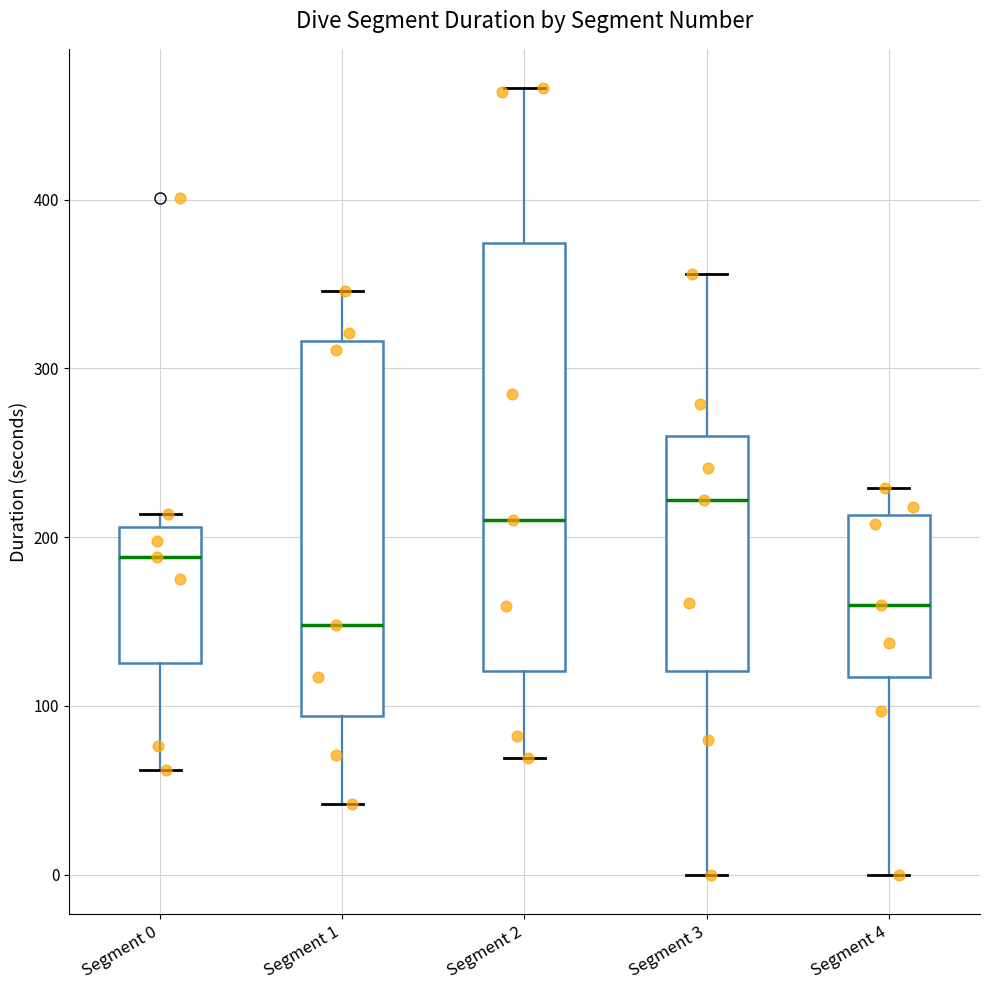

Reading left to right, transcribe this box plot: for each box, give where its median line is, the range the box spans, and where its two whiskers end, as read against the y-axis. The values are not printed on the chart, so give them approximately, as read against the axis.

Segment 0: median 190, box 130 to 210, whiskers 60 to 210 (just above the box's upper edge)
Segment 1: median 150, box 90 to 320, whiskers 40 to 350
Segment 2: median 210, box 120 to 370, whiskers 70 to 470
Segment 3: median 220, box 120 to 260, whiskers 0 to 360
Segment 4: median 160, box 120 to 210, whiskers 0 to 230